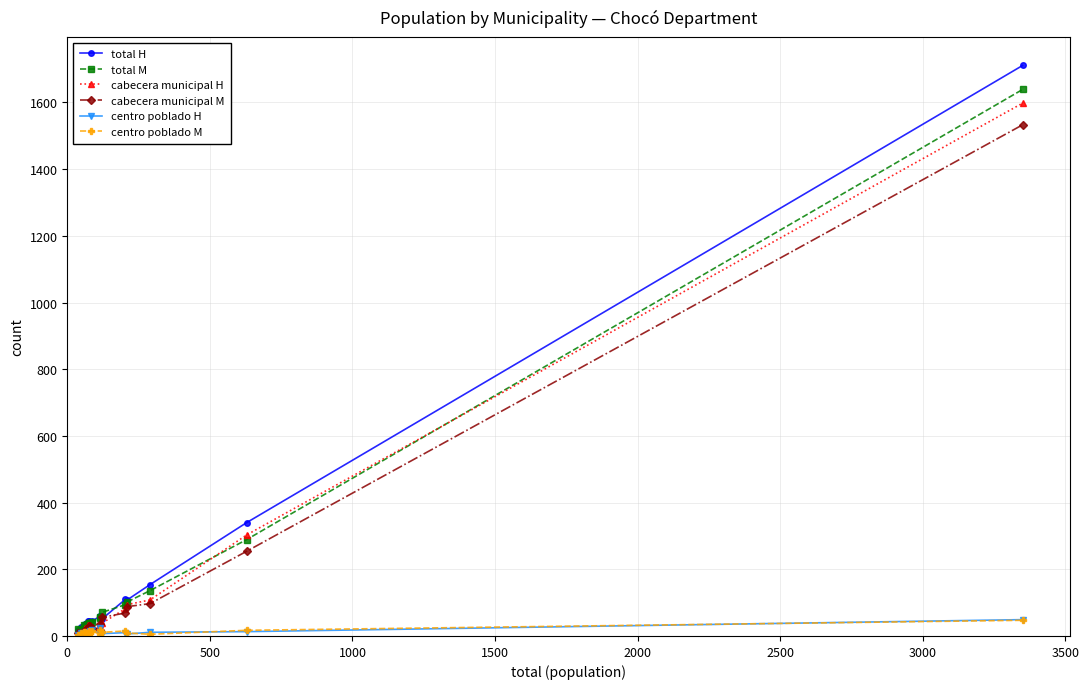

What is the average value of the total M series?

142